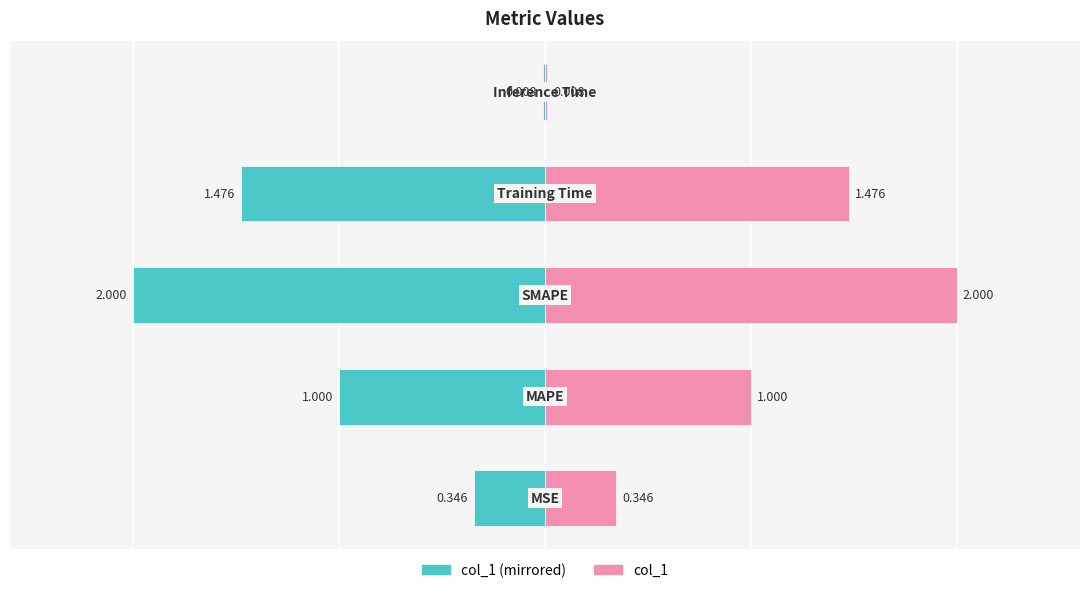

List the series in order of their overall mean, lowest first.

col_1 (left), col_1 (right)